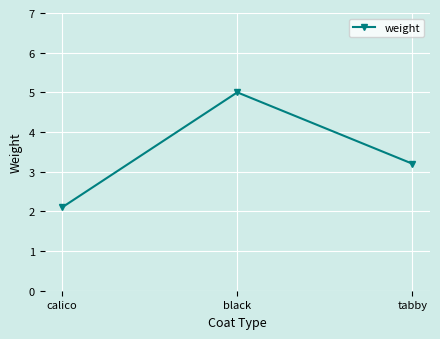

The value at tabby is 4.8. True or false?

False